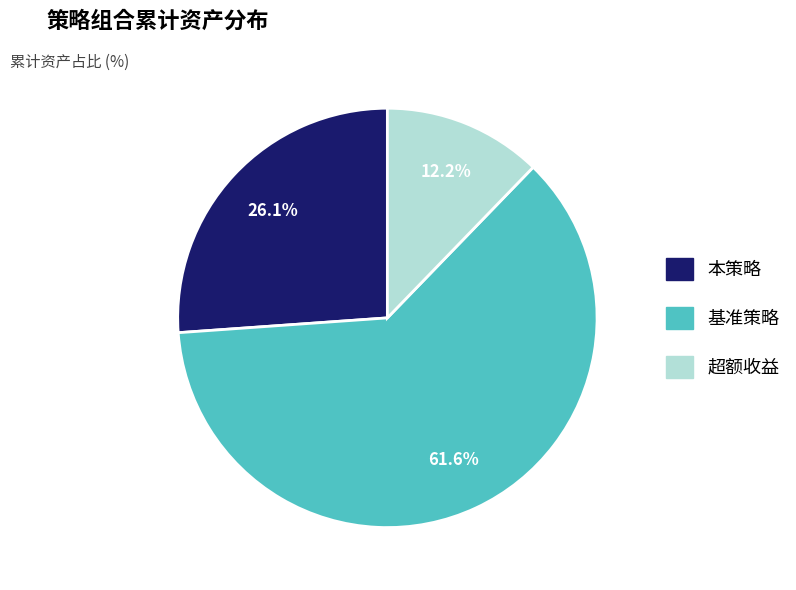

Count the number of slices in the pie.

3